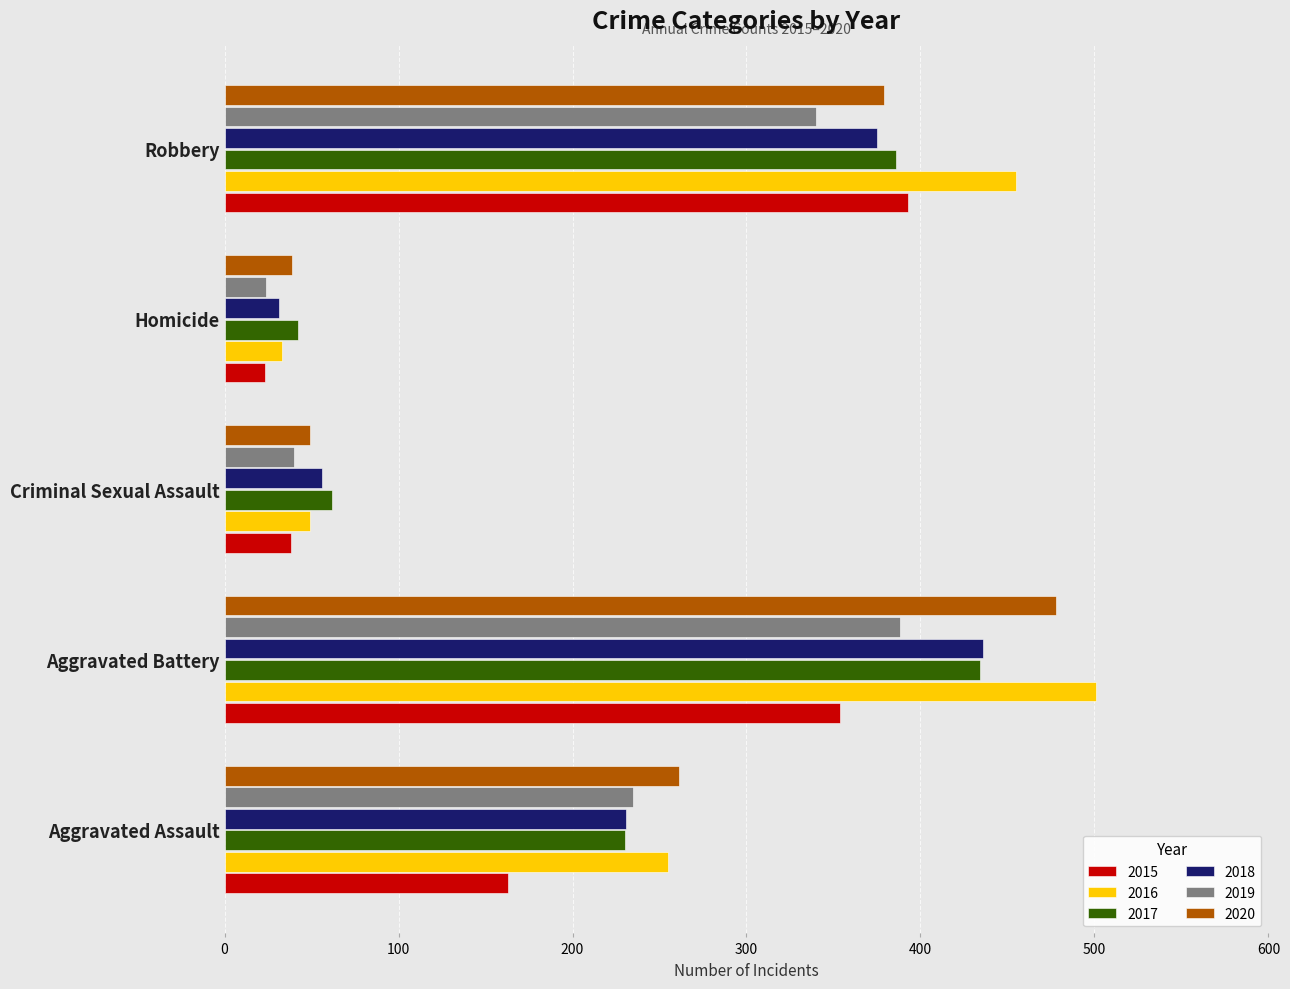

What is the approximate value of 2018 at Robbery, to the nearest 5?

375